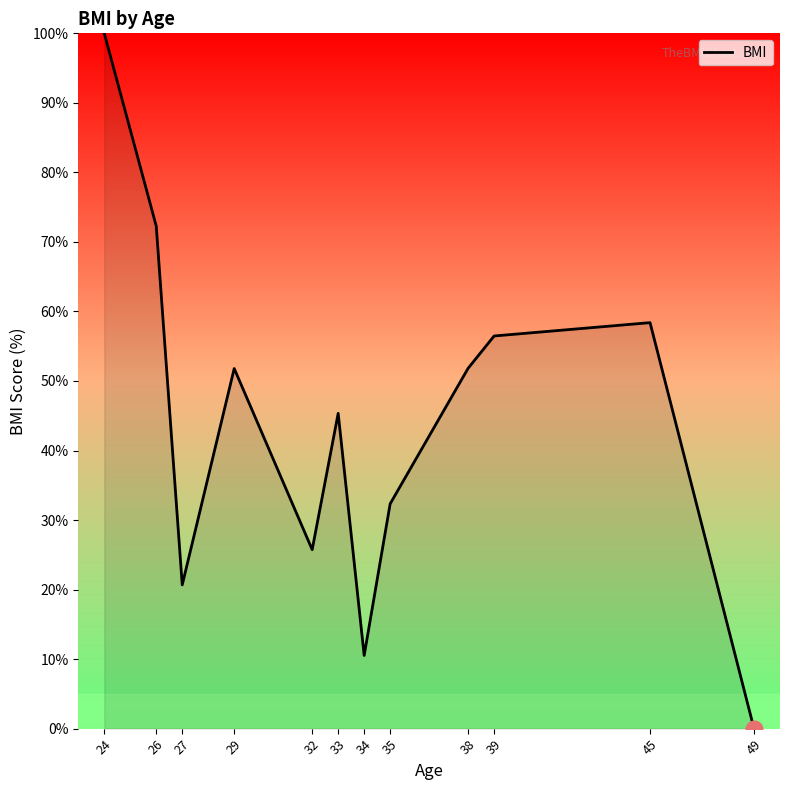

What is the ratio of the value at 27 to the value at 26?

0.3